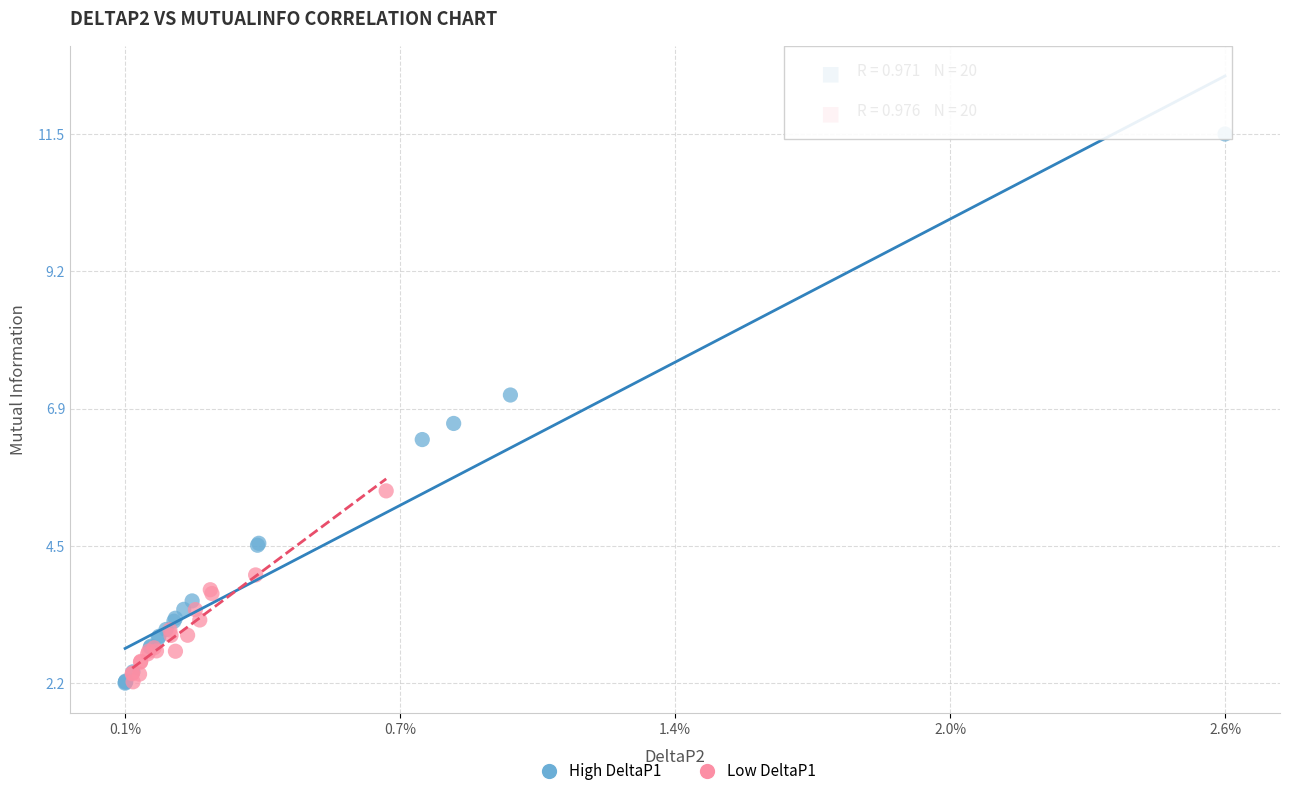

Which series reaches the maximum Y coordinate?

High DeltaP1